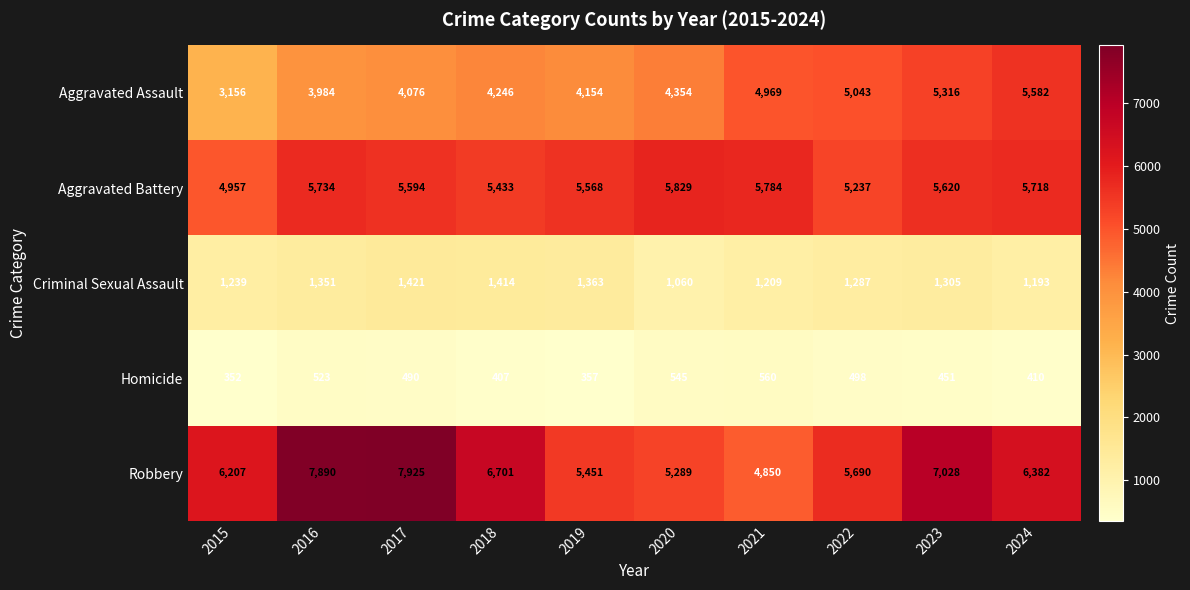

The value of Aggravated Battery at 2016 is 2784. True or false?

False